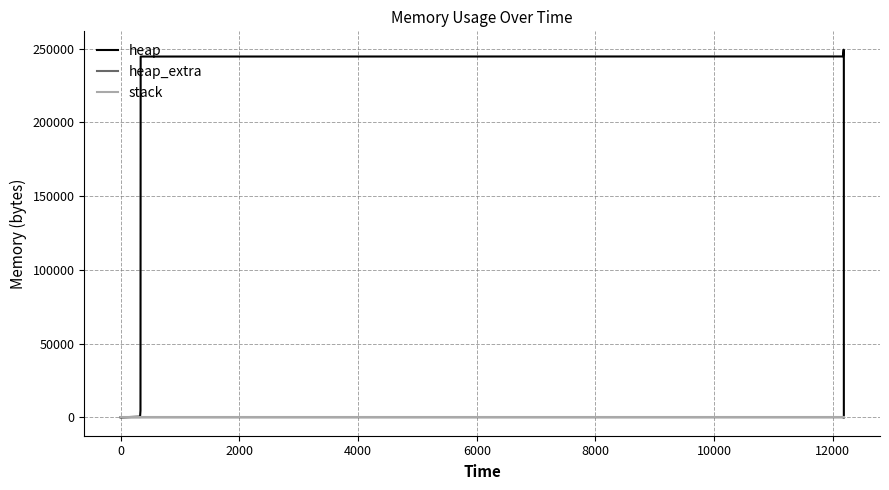

Is the value of heap_extra at 11 greater than the value of heap at 4000?

No